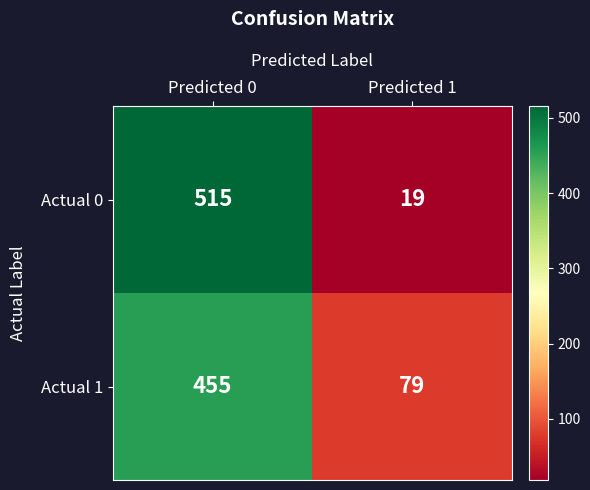

At which category is the sum across all series the highest?

Predicted 0